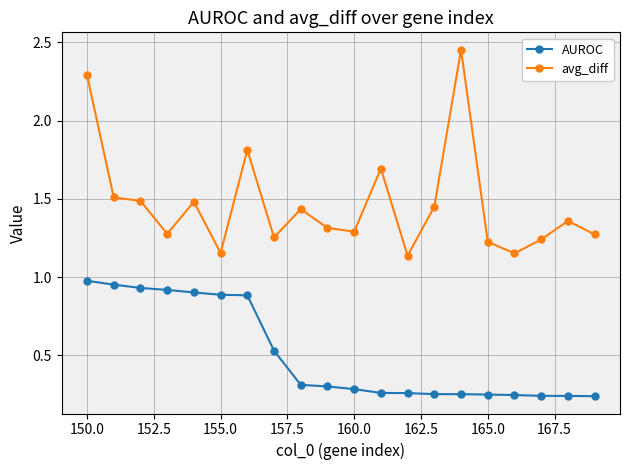

Does the chart have visible grid lines?

Yes